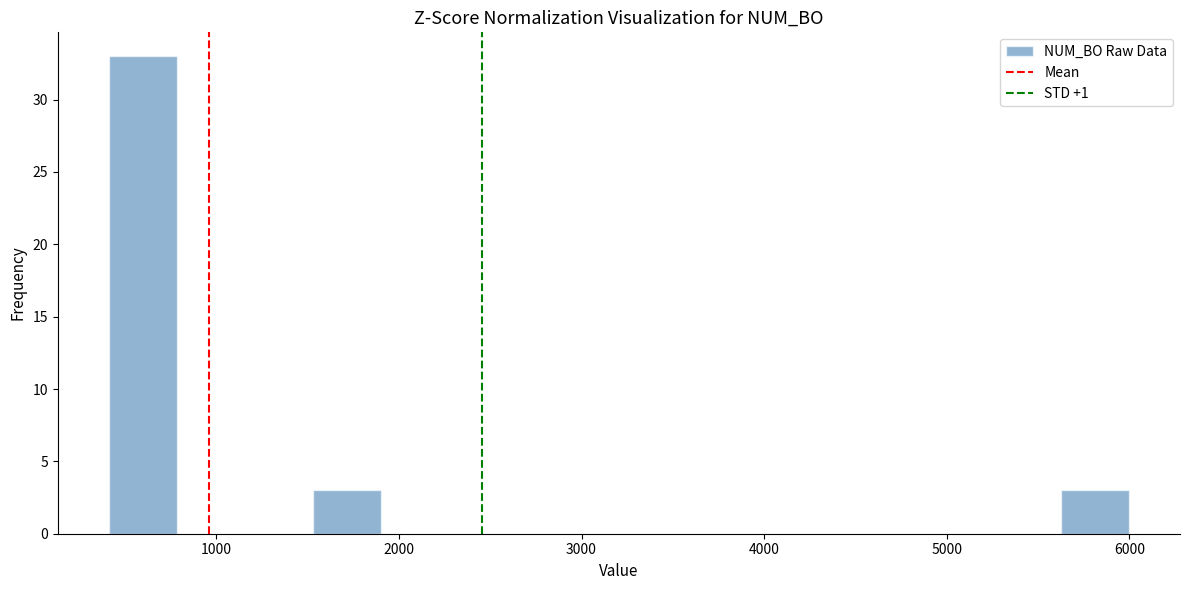

Around what value on the x-axis is the tallest bar? Give the approximate position of its centre, as read against the axis.

600